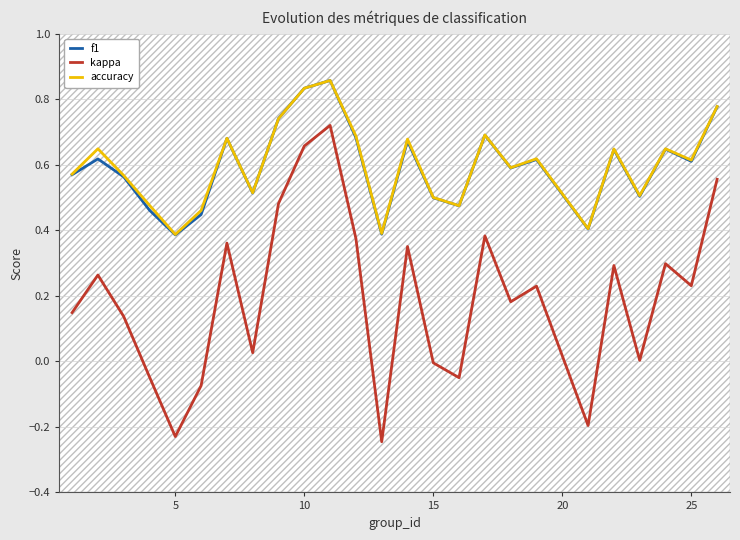

Which series has the largest total across all categories?

accuracy